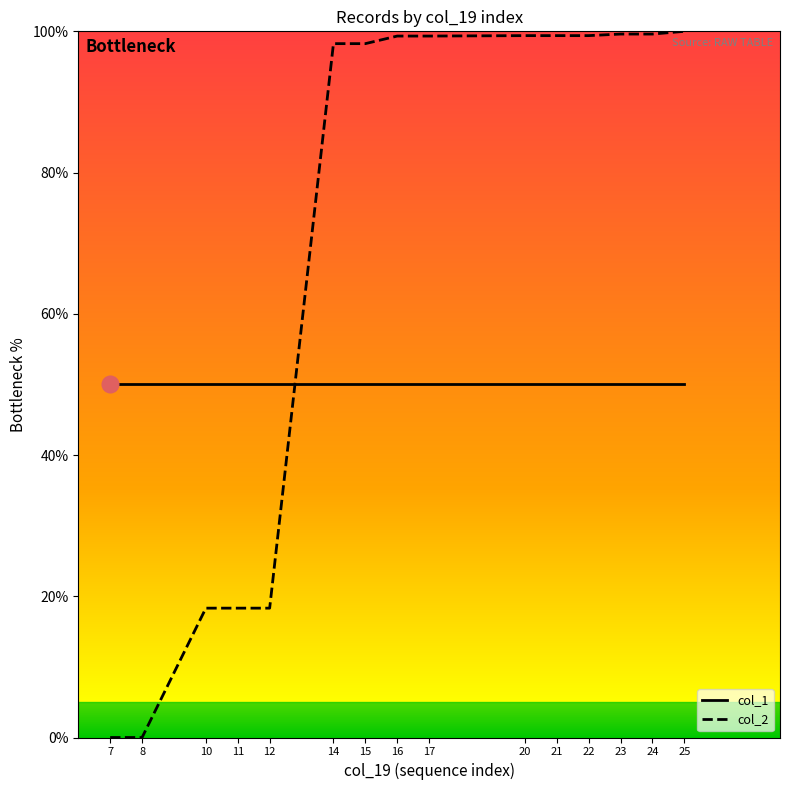

The col_2 series shows 18.3 at 12. True or false?

True